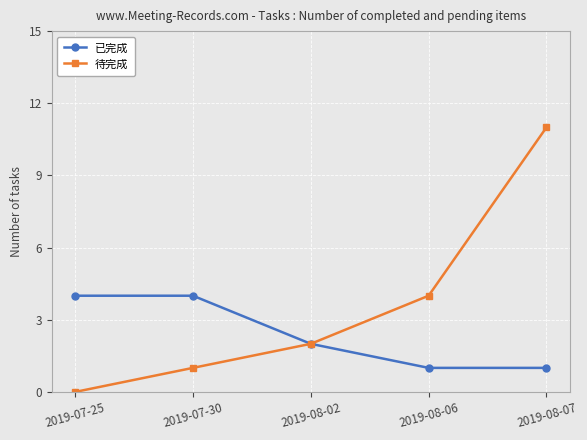

Which category has the lowest value across all series?

2019-07-25